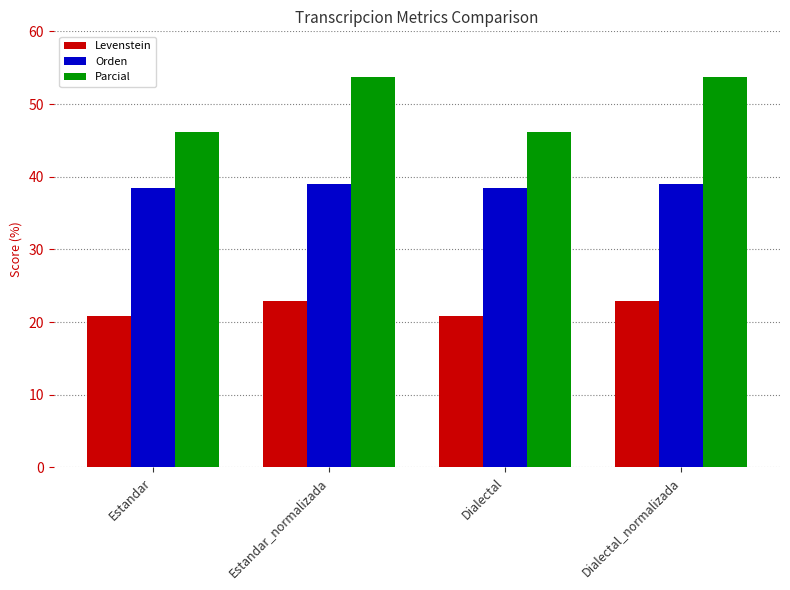

What are all the series names shown in the legend?

Levenstein, Orden, Parcial